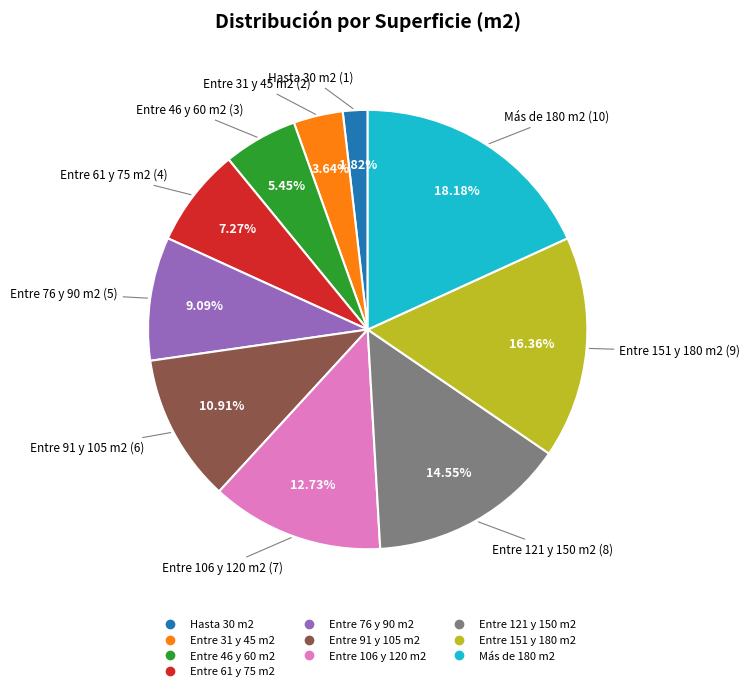

To the nearest percent, what portion does Entre 31 y 45 m2 represent?

4%